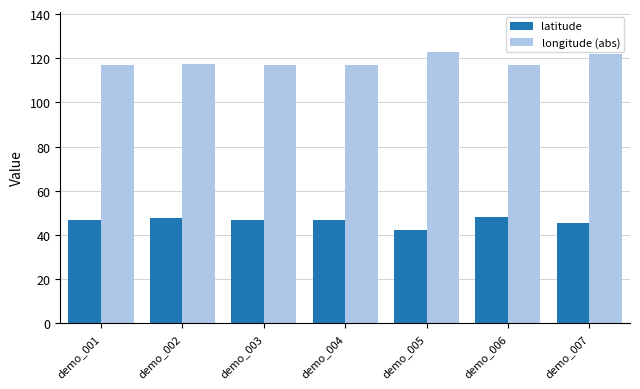

What is the difference between the highest and lowest values at demo_005?

80.5